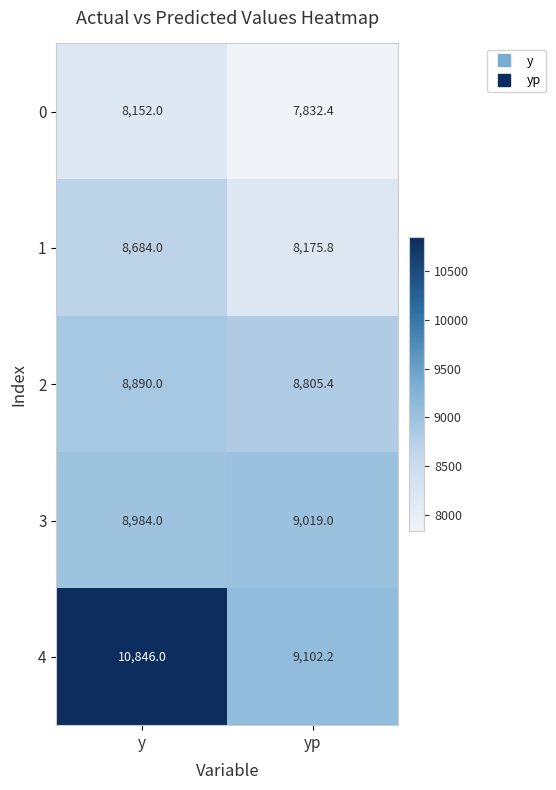

The value of 0 at y is 5120.8. True or false?

False